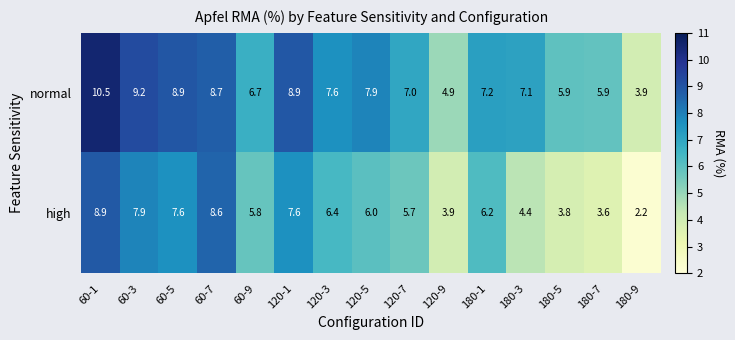

Reading left to right, extract all data points from this chart.

normal: 60-1=10.5	60-3=9.2	60-5=8.9	60-7=8.7	60-9=6.7	120-1=8.9	120-3=7.6	120-5=7.9	120-7=7.0	120-9=4.9	180-1=7.2	180-3=7.1	180-5=5.9	180-7=5.9	180-9=3.9
high: 60-1=8.9	60-3=7.9	60-5=7.6	60-7=8.6	60-9=5.8	120-1=7.6	120-3=6.4	120-5=6.0	120-7=5.7	120-9=3.9	180-1=6.2	180-3=4.4	180-5=3.8	180-7=3.6	180-9=2.2